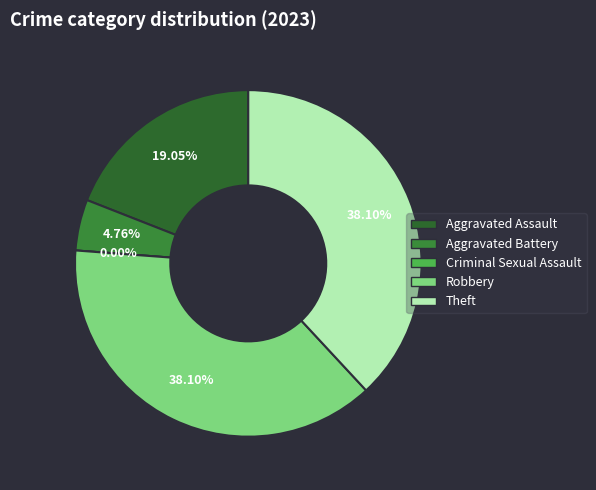

What percentage do Theft and Aggravated Battery together represent?

42.9%